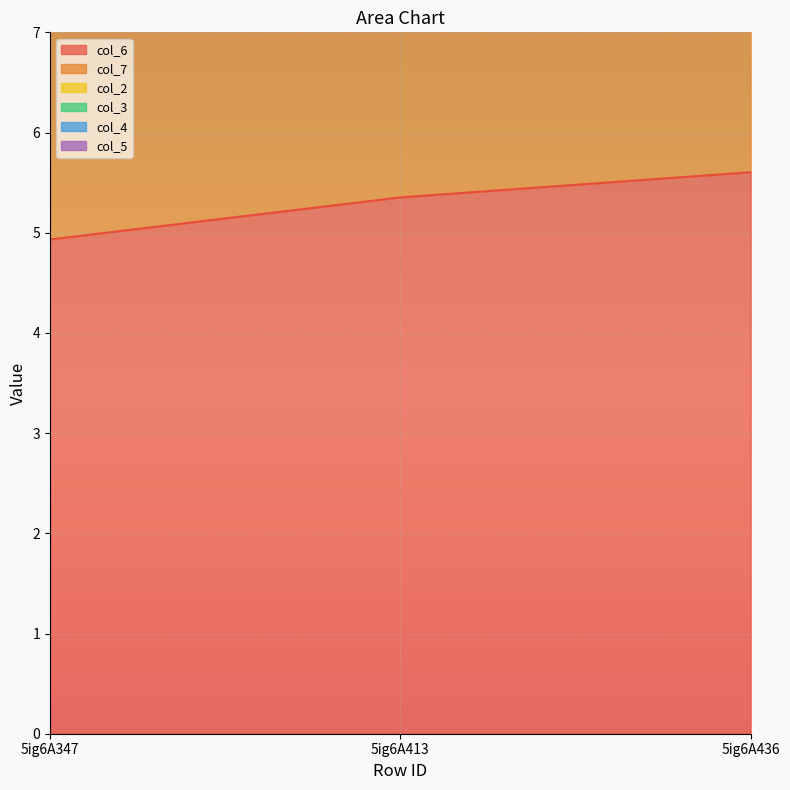

At how many categories does at least one series exceed 1?

3